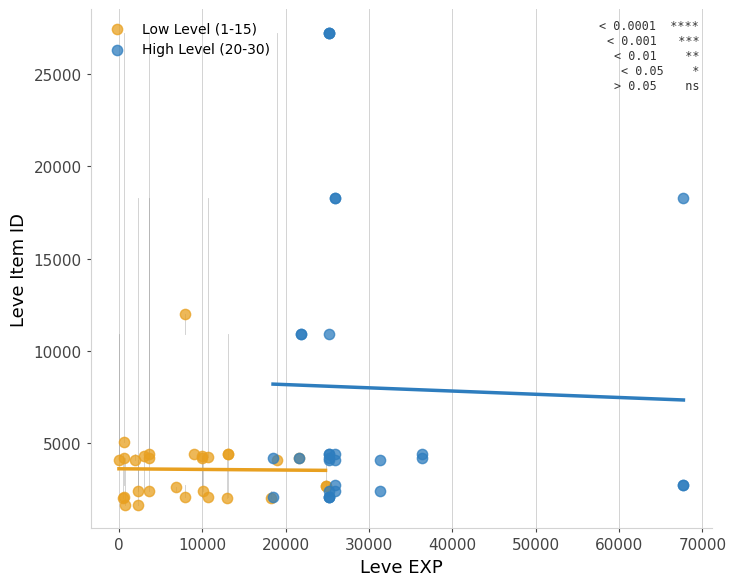

Which series reaches the maximum Y coordinate?

High Level (20-30)